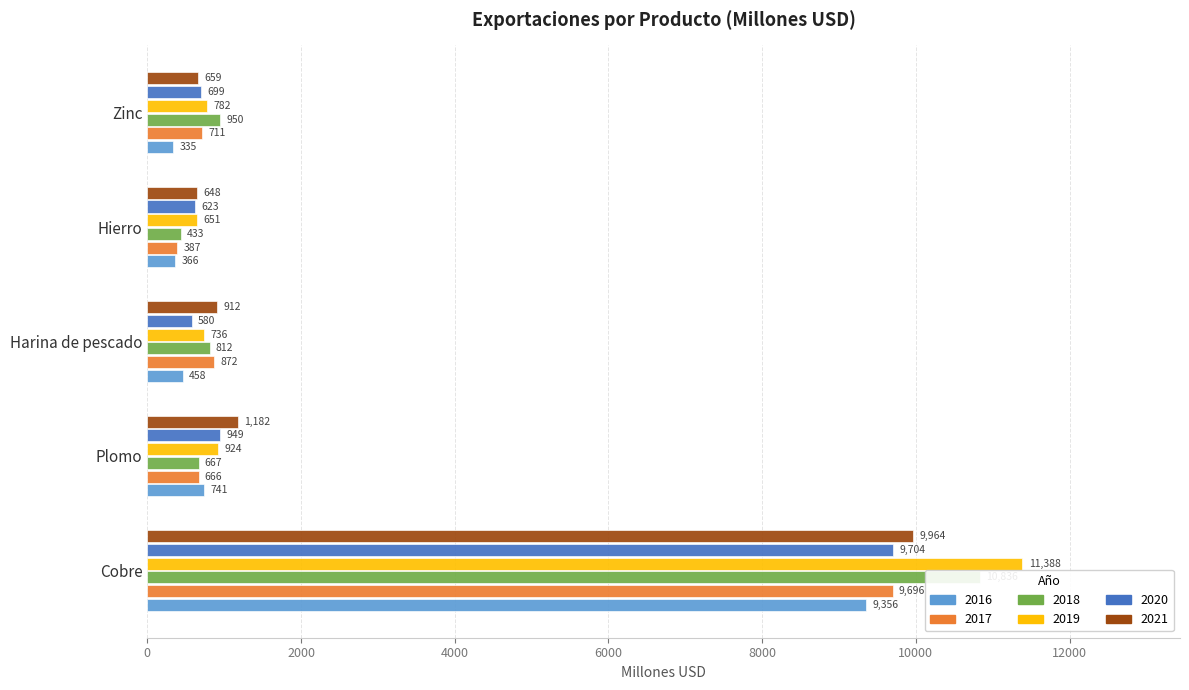

What position from the right is Hierro?

2